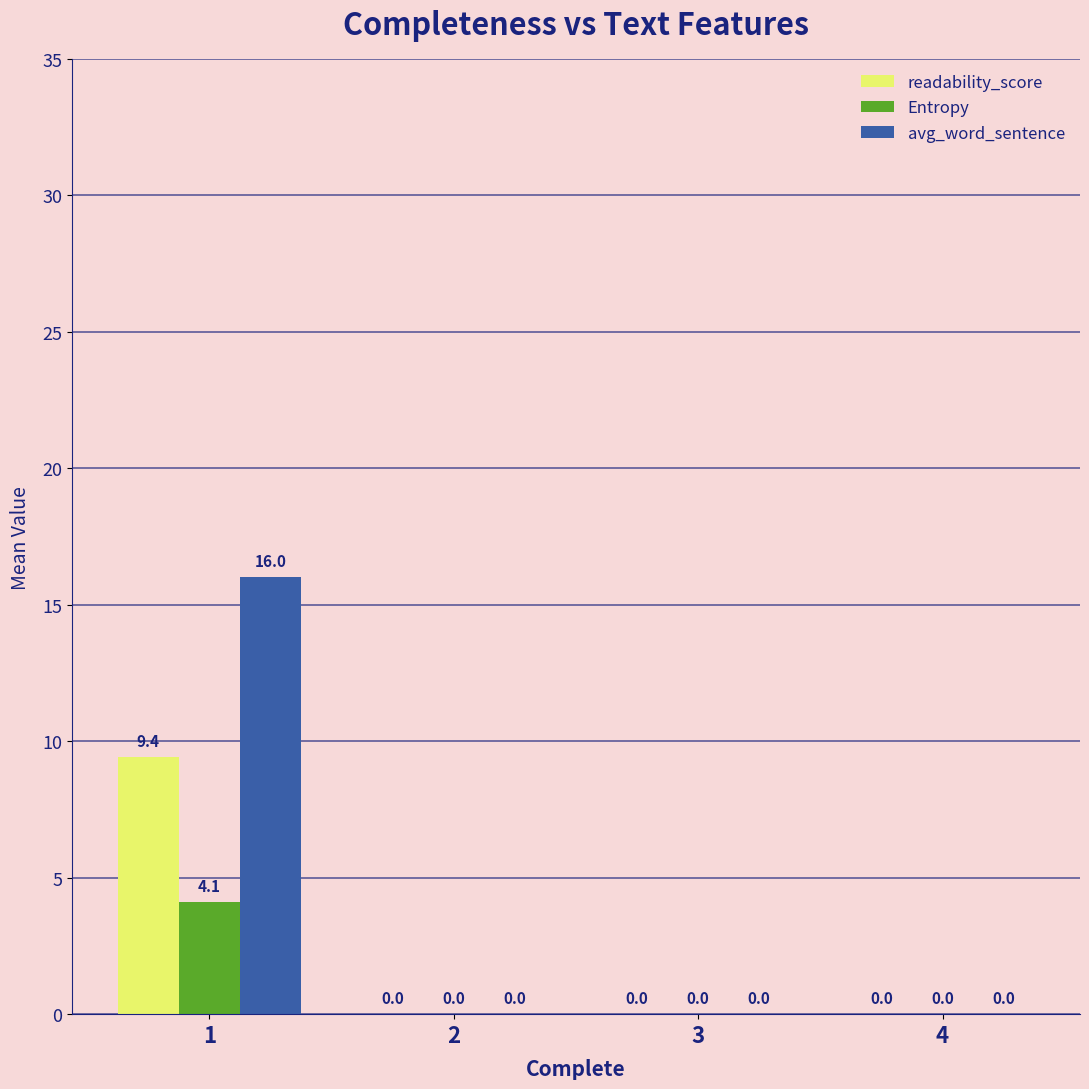

What is the sum of all avg_word_sentence values?

16.0